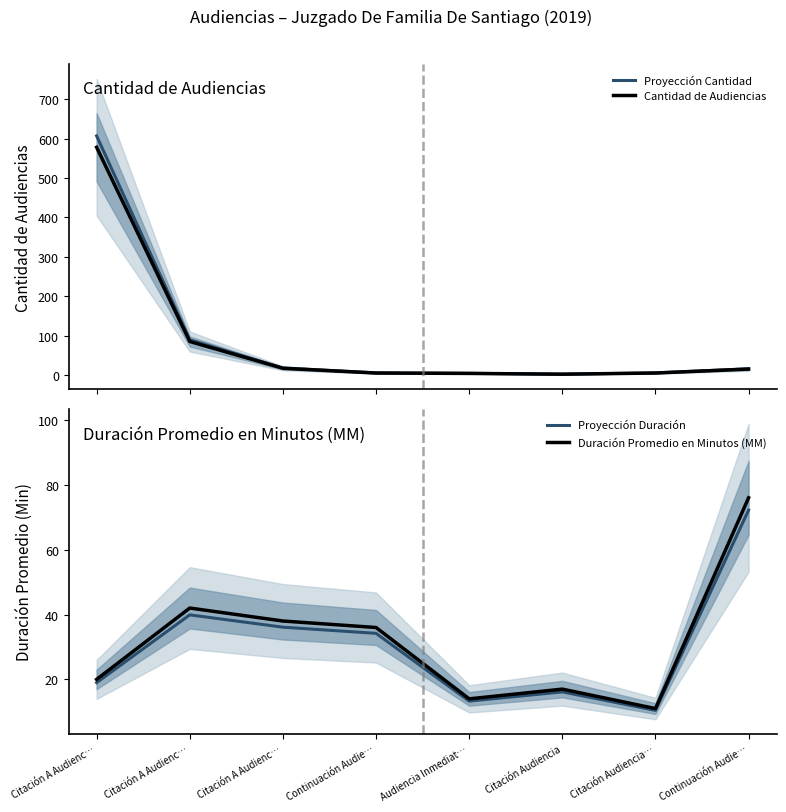

Does the chart display data point markers on the line(s)?

No